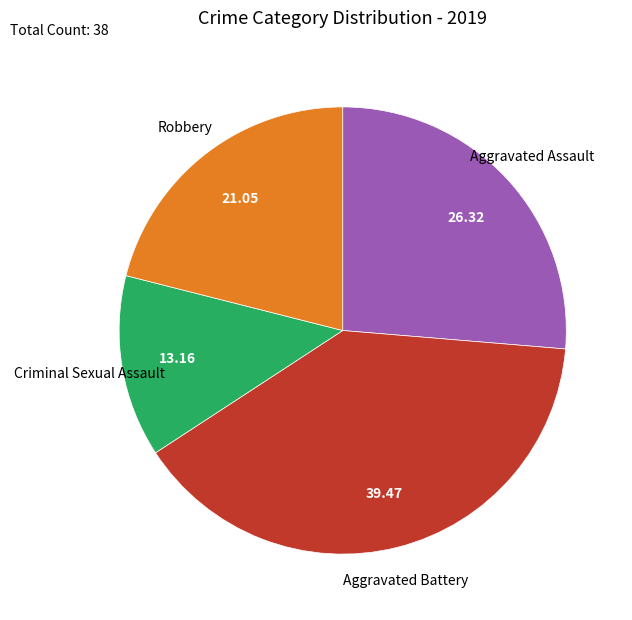

What is the ratio of the value at Aggravated Battery to the value at Robbery?

1.9